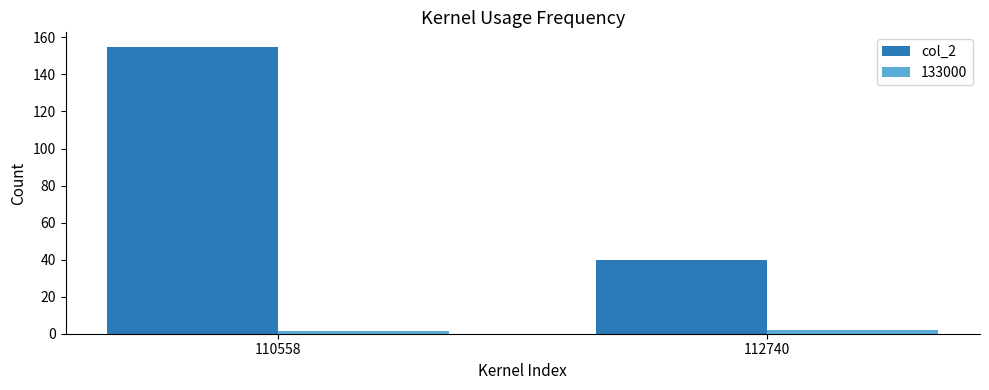

How many data points does each series have?

2